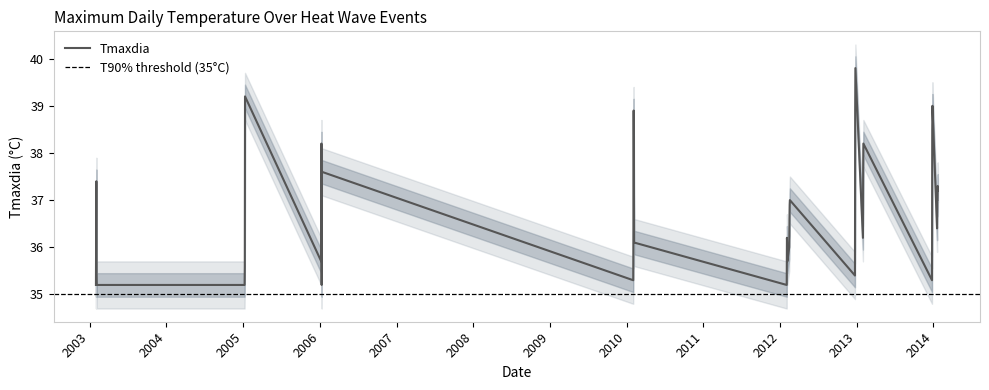

What is the difference between the maximum and minimum values in the Tmaxdia series?

4.6